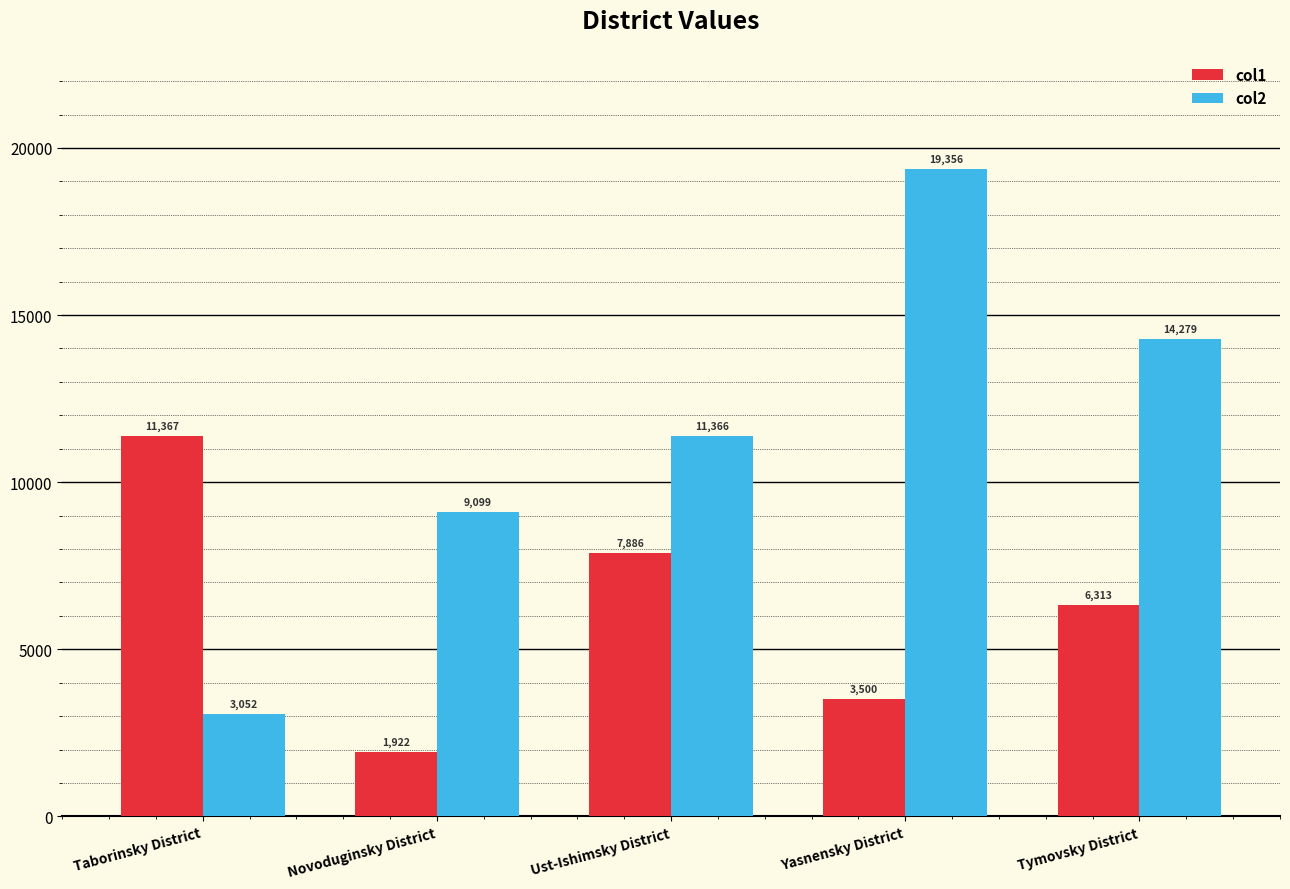

What is the label of the 1st bar from the right?

Tymovsky District